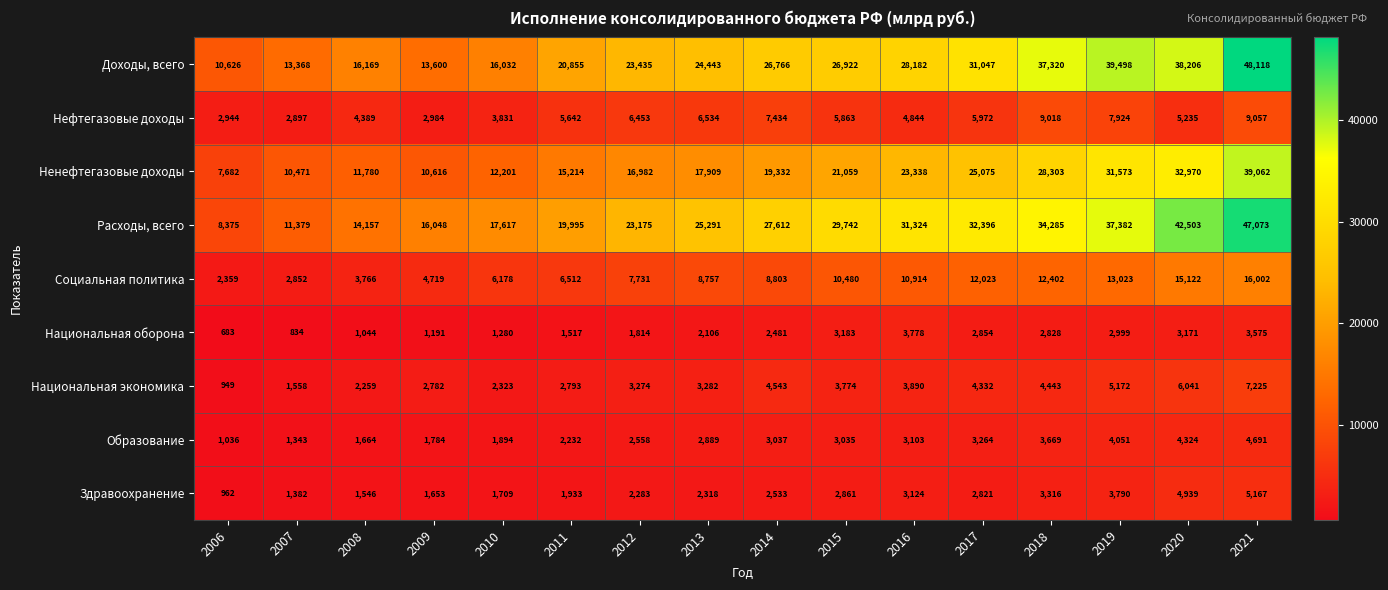

How many data points in Образование are less than 3035?

8